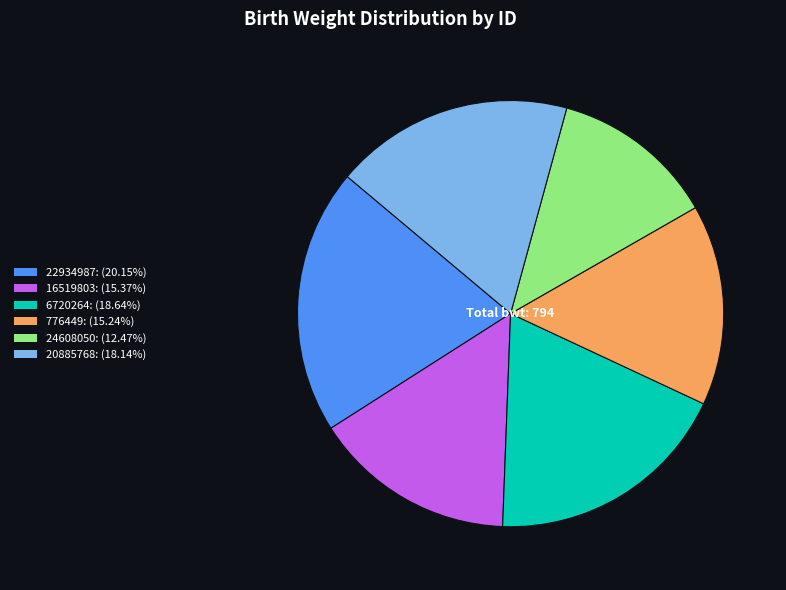

Do 6720264: (18.64%) and 776449: (15.24%) together represent more than half of the pie?

No